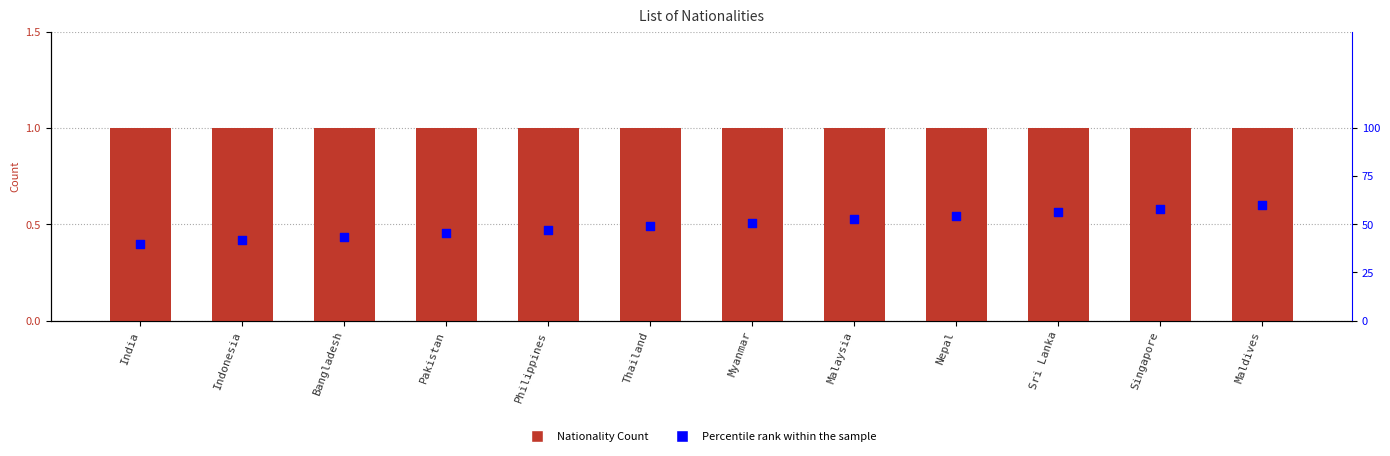

Which series has the largest total across all categories?

Percentile rank within the sample